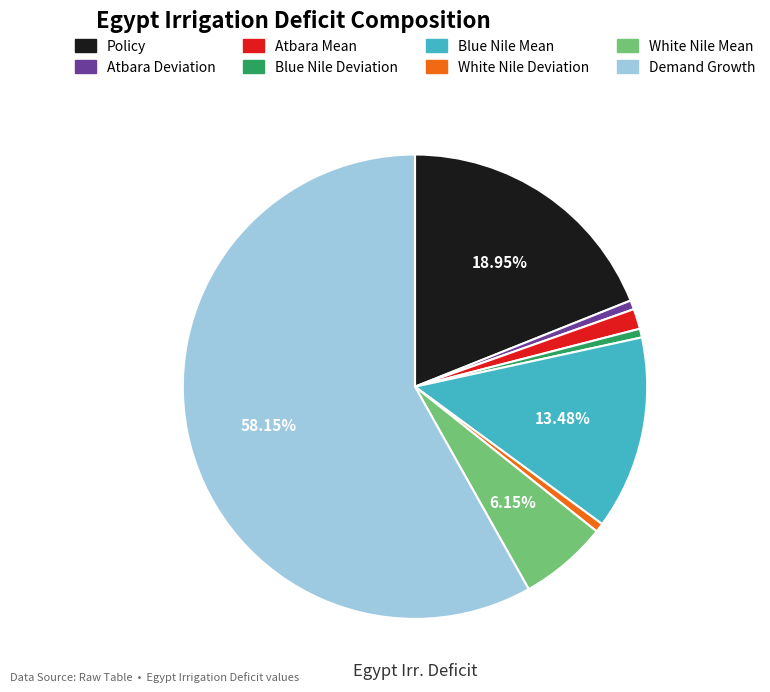

The Policy slice represents 24% of the pie. True or false?

False